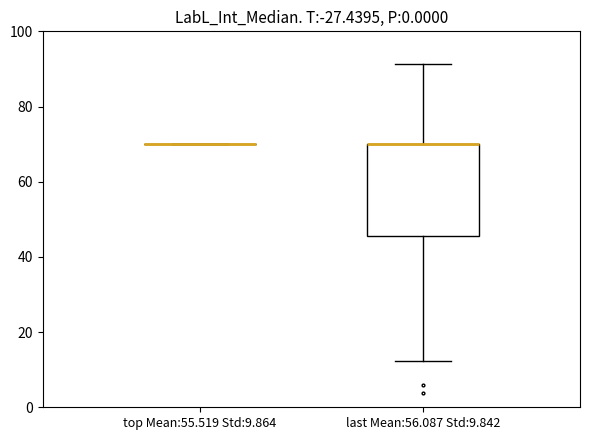

Comparing the boxes themselves (not the whiskers), which one is the tallest?

last Mean:56.087 Std:9.842